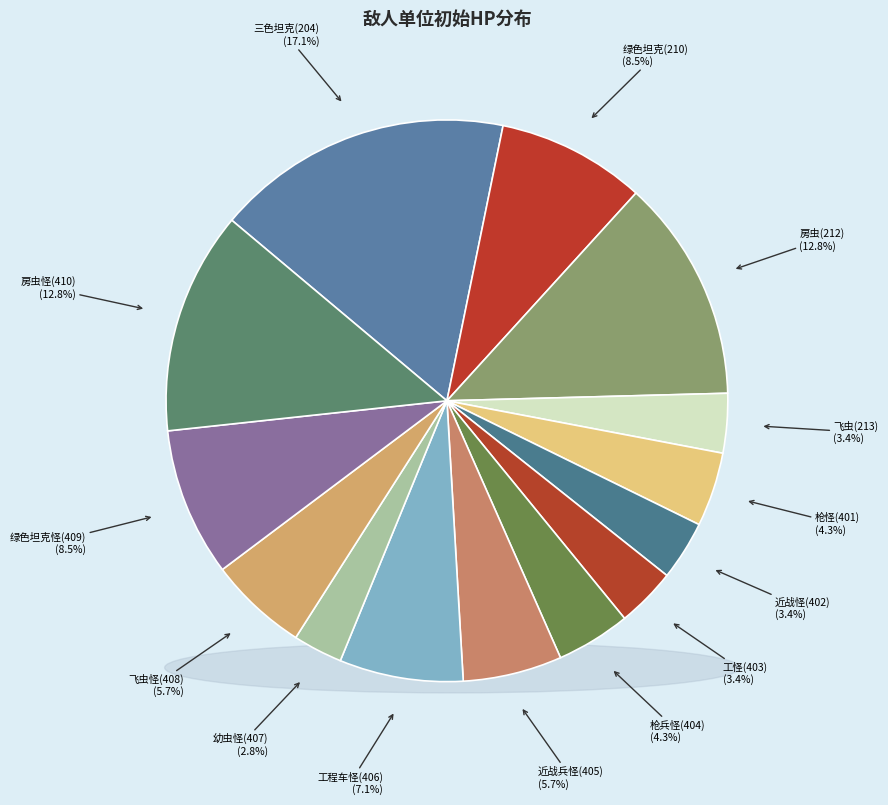

Between 飞虫怪(408) and 枪怪(401), which is larger?

飞虫怪(408)